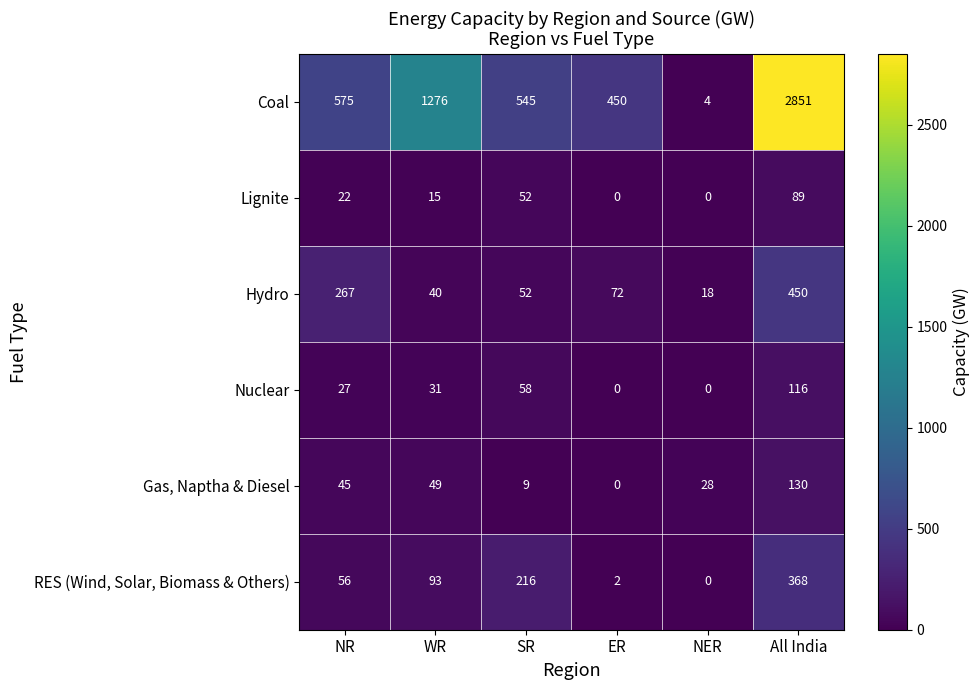

True or false: RES (Wind, Solar, Biomass & Others) has a value of 161 at WR.

False